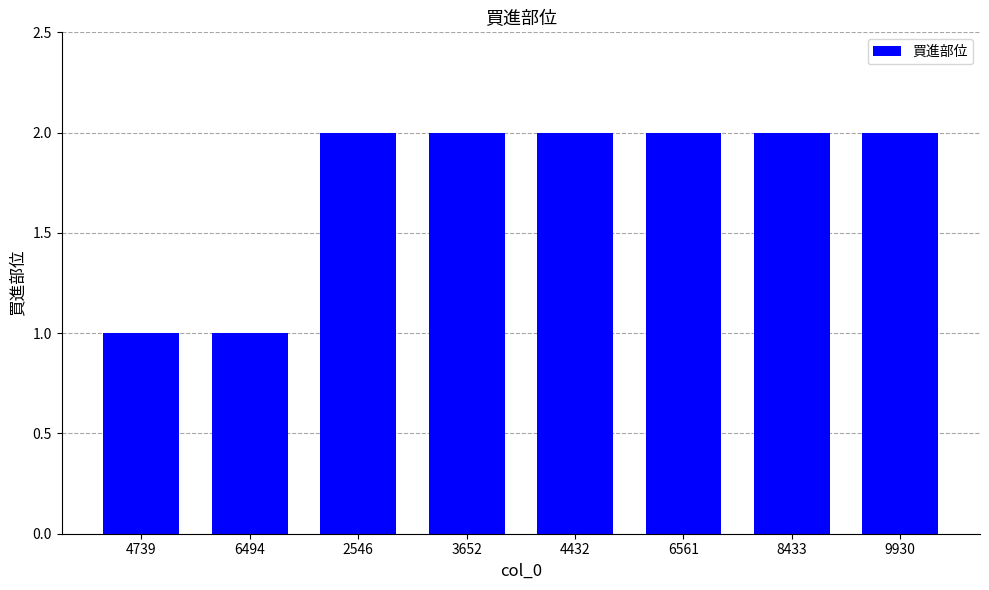

What is the sum of the values at 6561 and 4739?

3